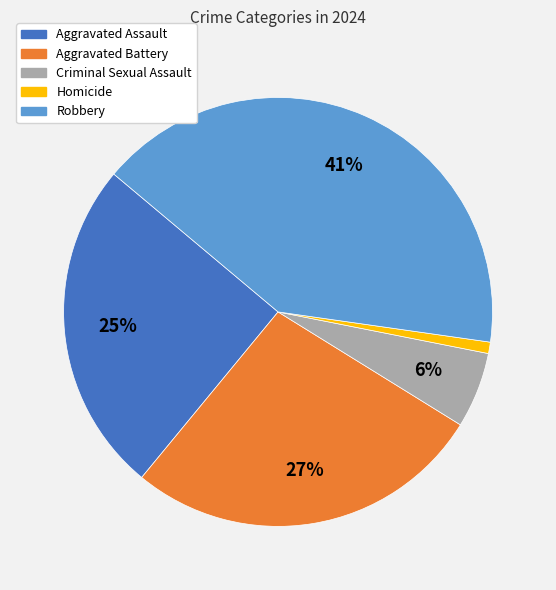

Is Aggravated Battery the majority of the pie?

No